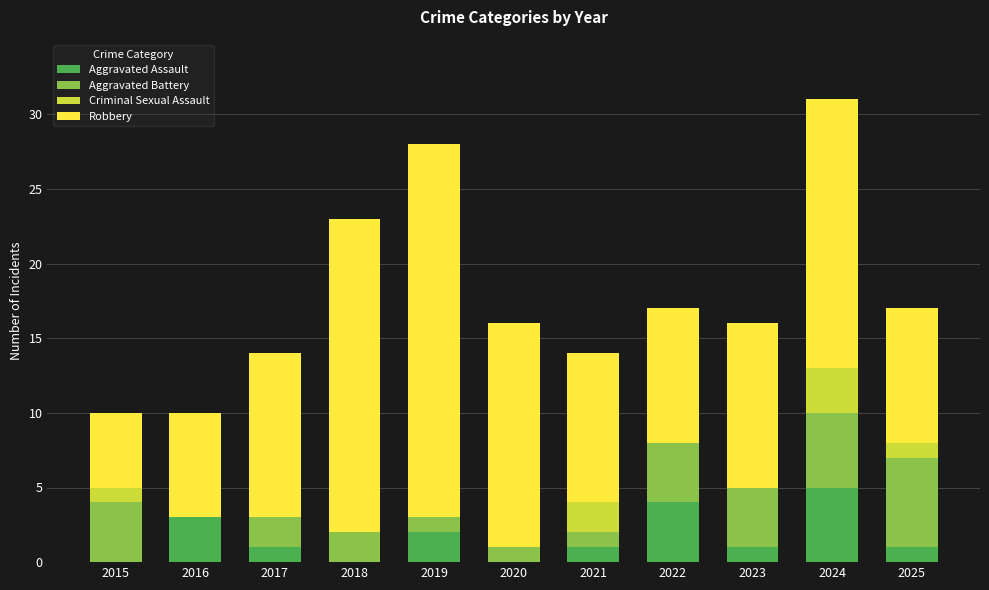

What is the maximum value for Aggravated Assault?

5